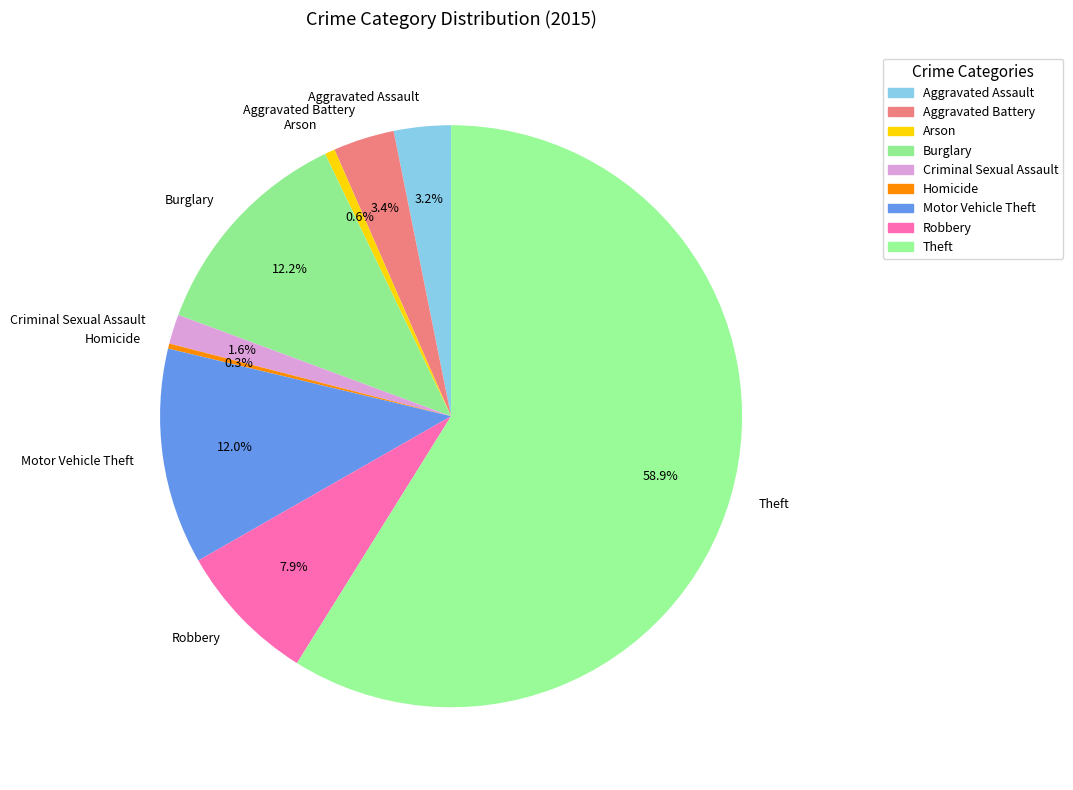

What is the largest slice in the pie chart?

Theft